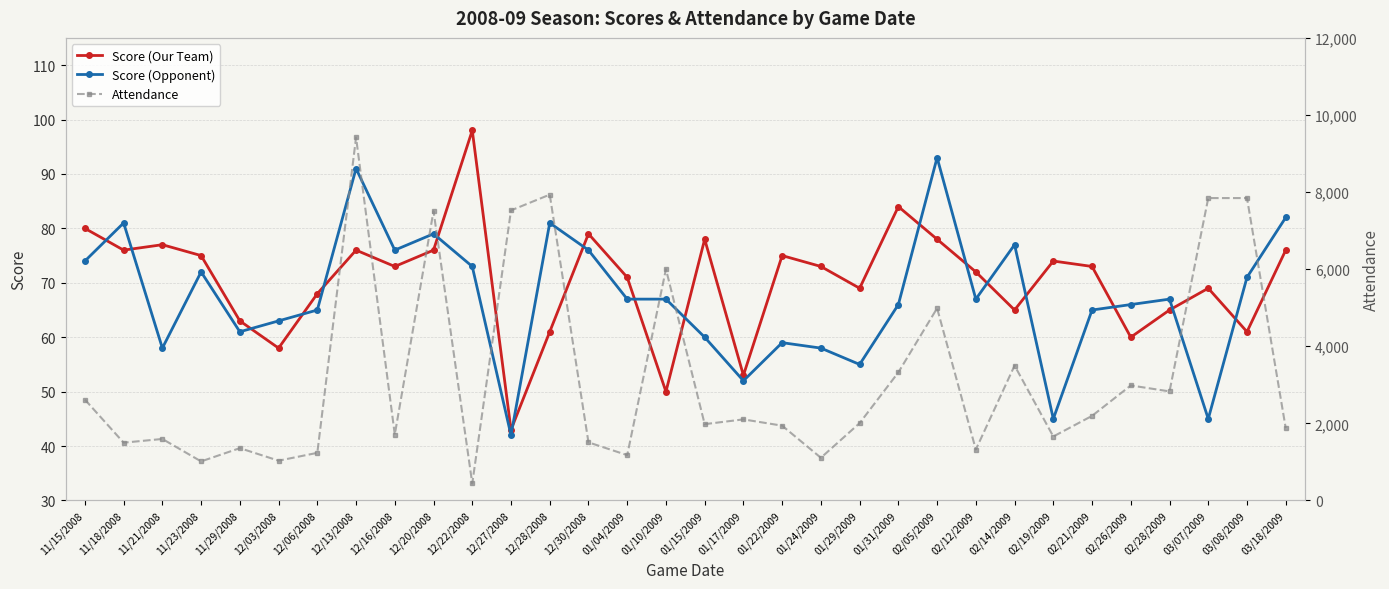

Between 12/28/2008 and 01/10/2009, which series saw the biggest shift?

Attendance